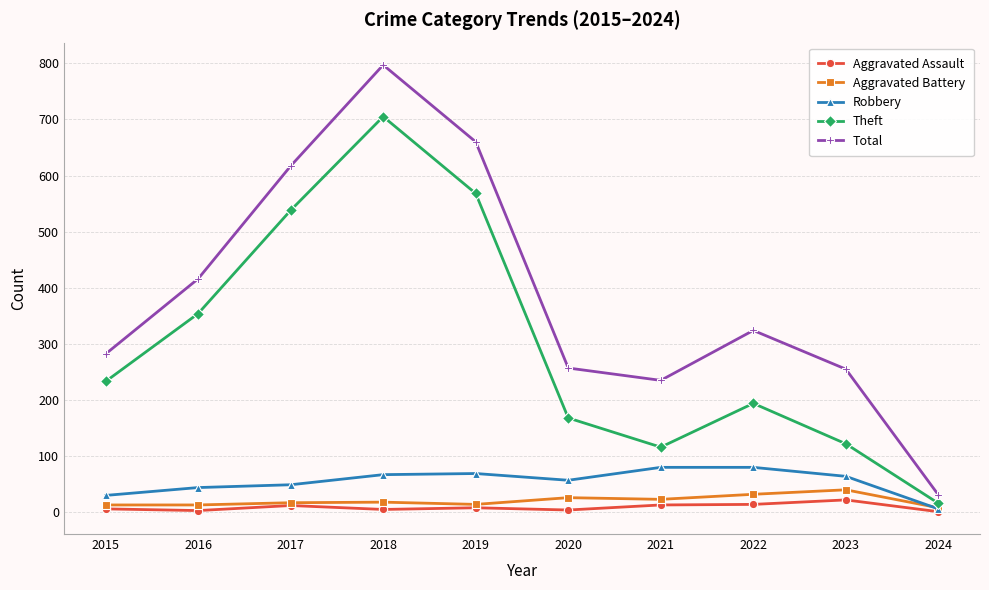

What is the difference between the highest and lowest values at 2016?

413